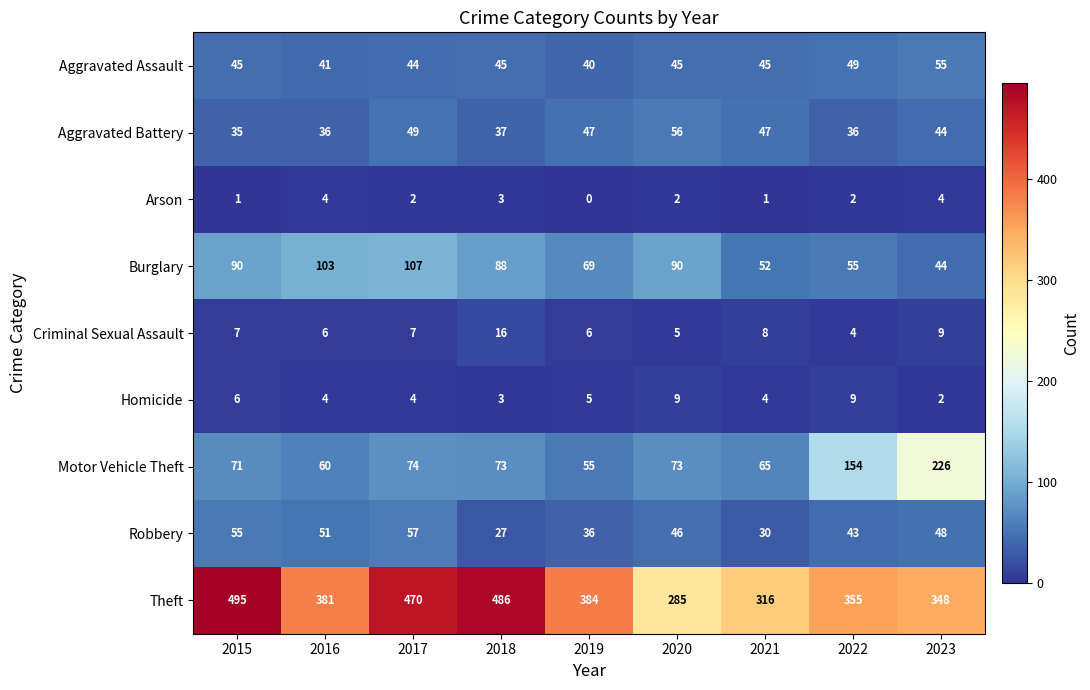

Which series has the largest range (max minus min)?

Theft